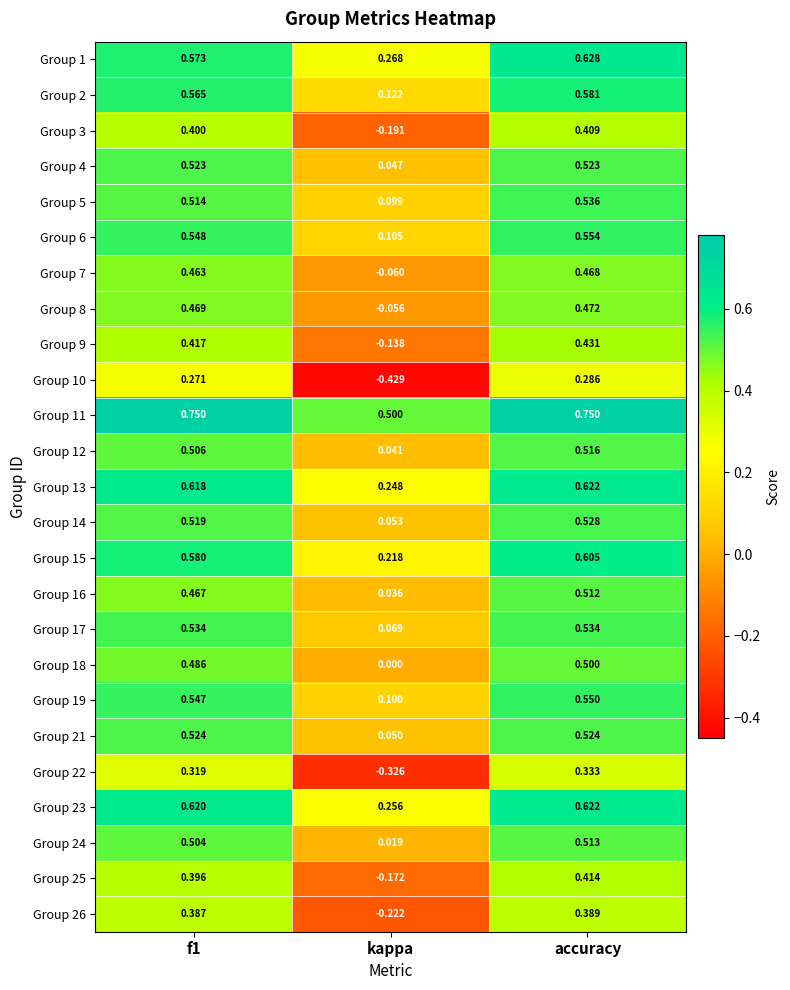

Is the value of Group 9 at f1 greater than the value of Group 18 at f1?

No